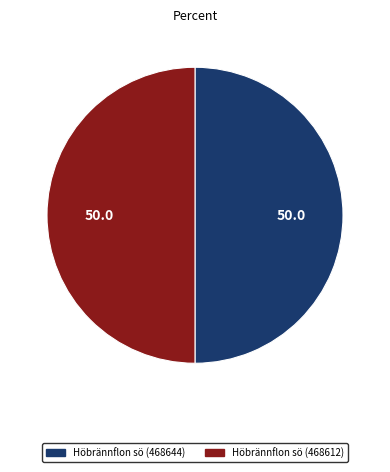

Is it true that Höbrännflon sö (468644) is 50% of the pie?

True